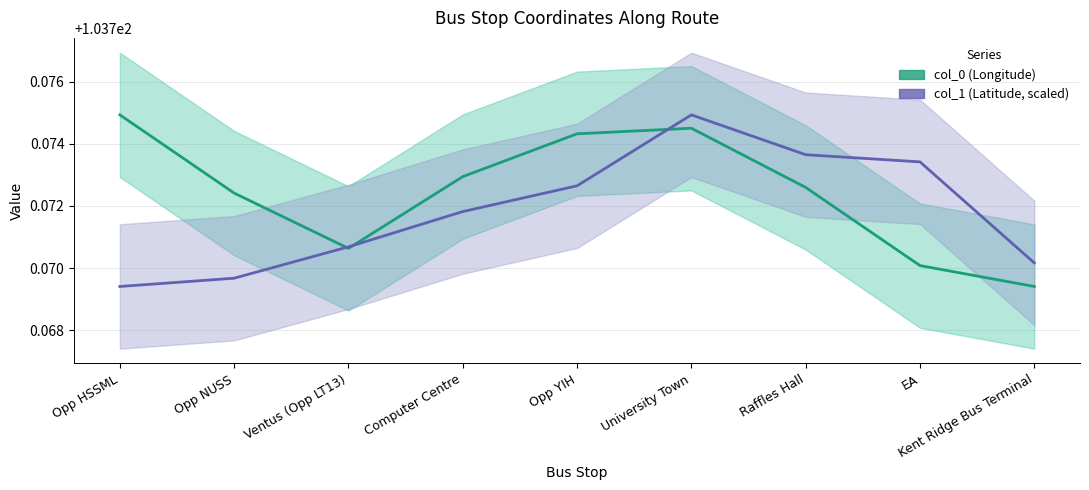

In col_0 (Longitude), how many points are lower than both neighbors (excluding endpoints)?

1